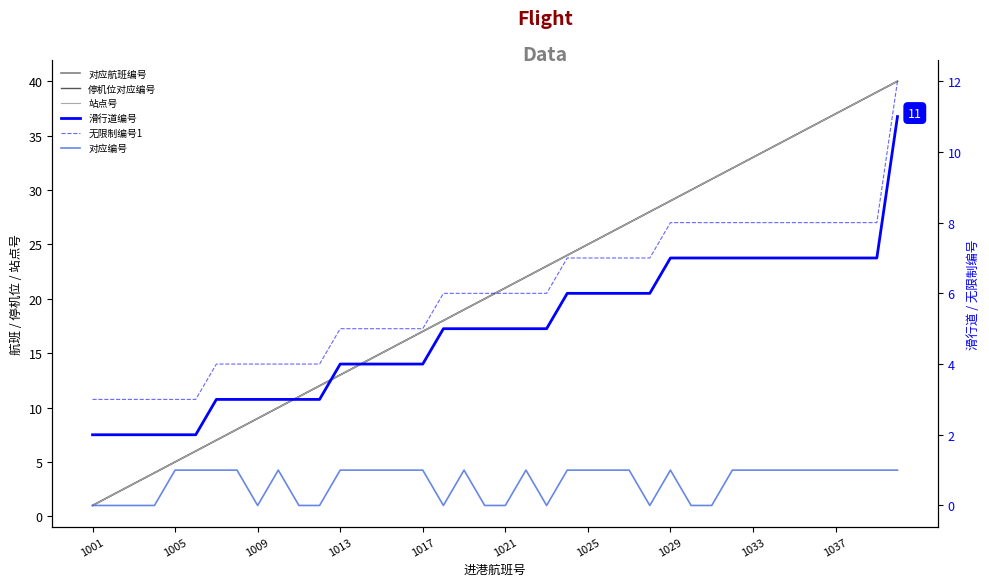

How many lines are shown in the chart?

6